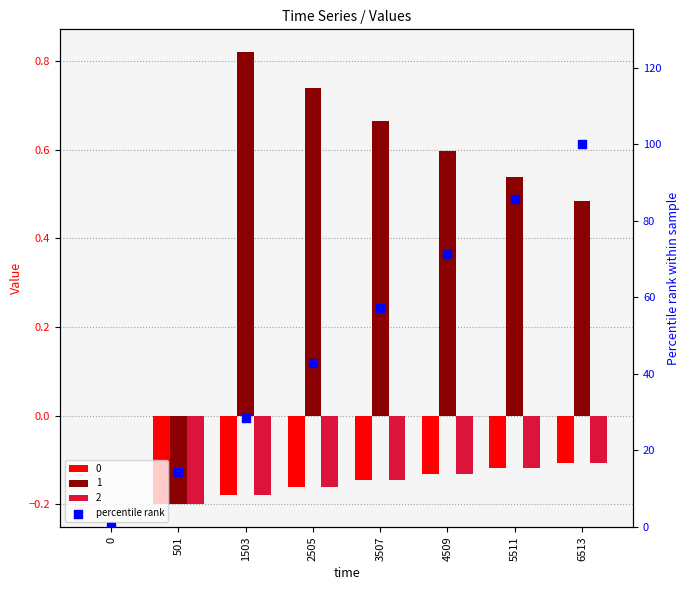

Approximately how many times larger is the value at 2505 compared to 3507?

0.8